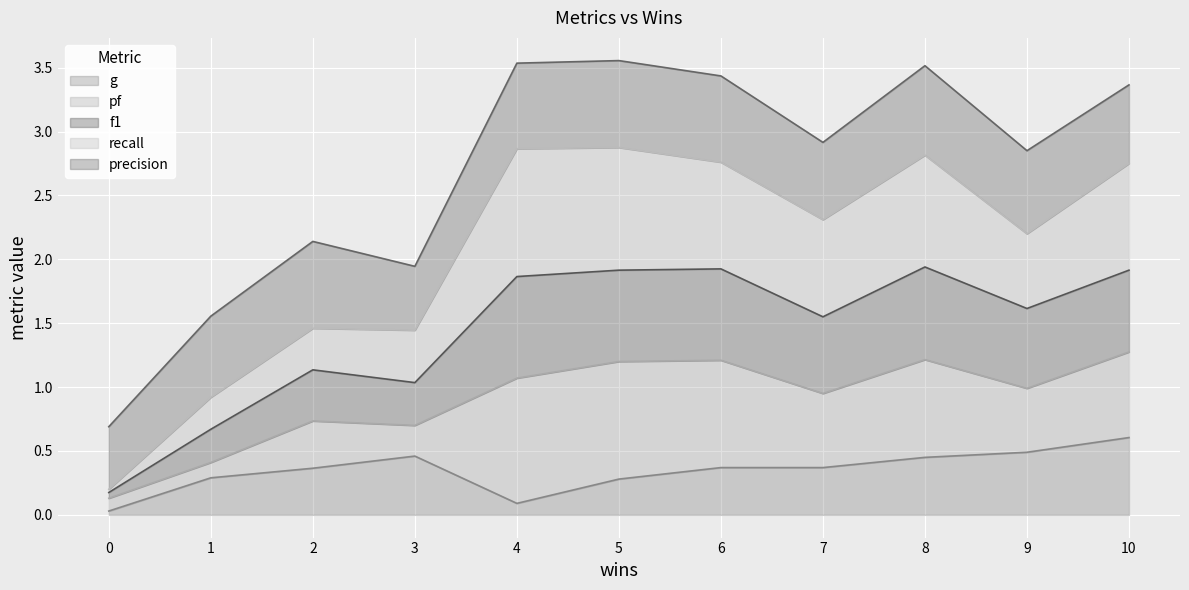

At which label does g reach its peak?

10